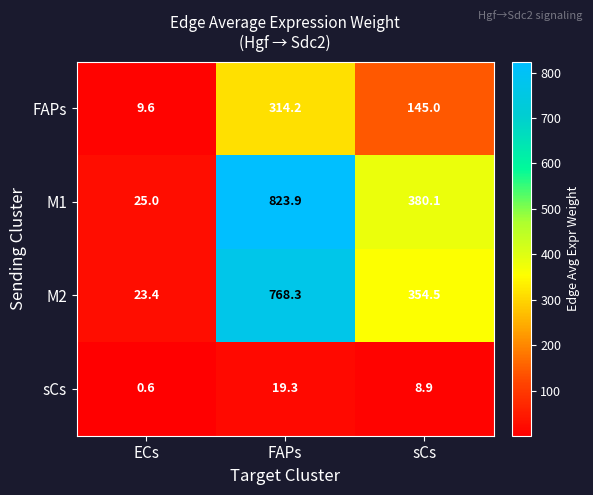

Reading left to right, extract all data points from this chart.

FAPs: 9.6	314.2	145.0
M1: 25.0	823.9	380.1
M2: 23.4	768.3	354.5
sCs: 0.6	19.3	8.9